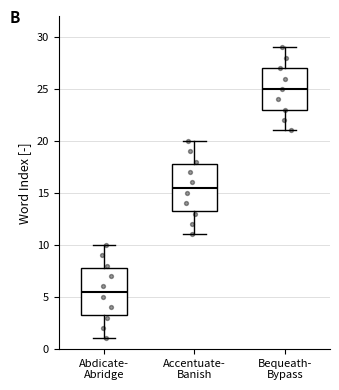

Which box has the lowest median line?

Abdicate- Abridge